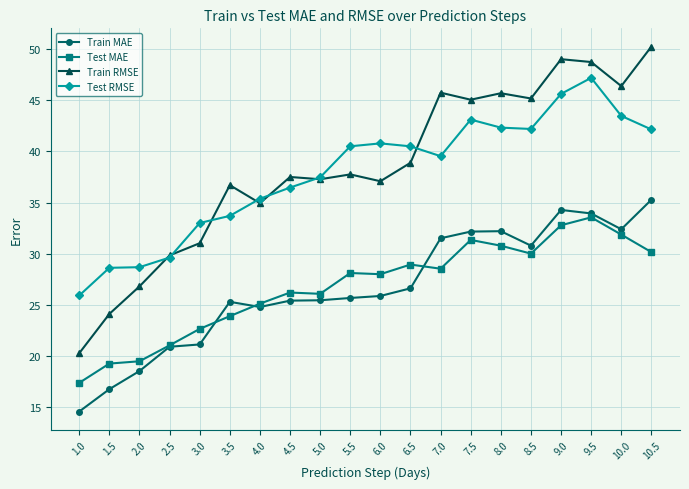

At which category does the chart reach its peak across all series?

10.5